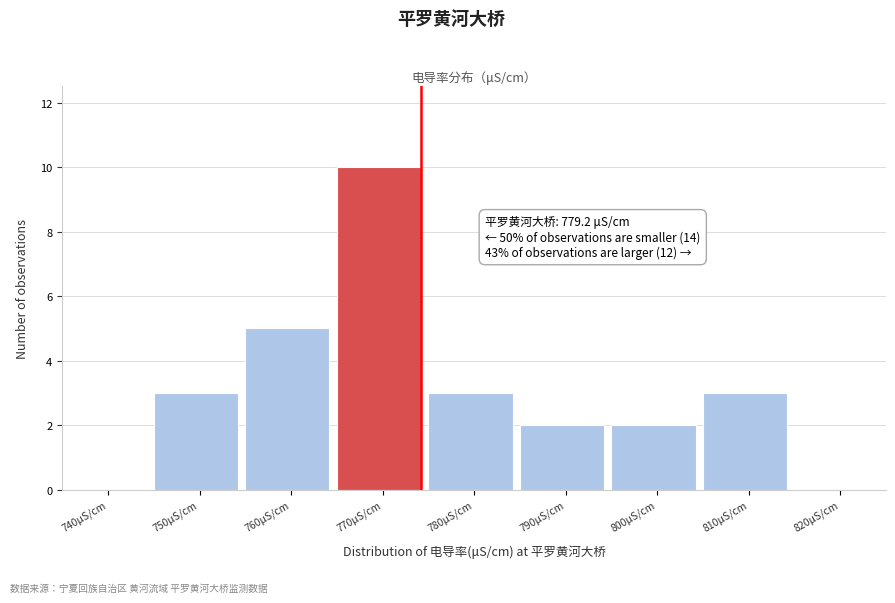

Which has a higher value, 780μS/cm or 740μS/cm?

780μS/cm